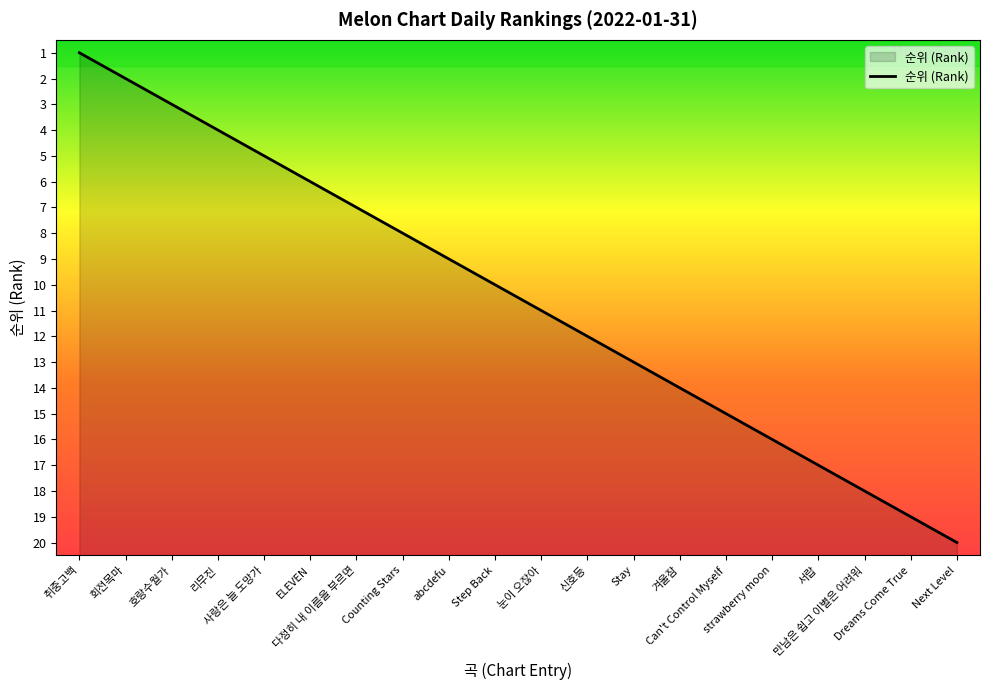

What position from the left is strawberry moon?

16